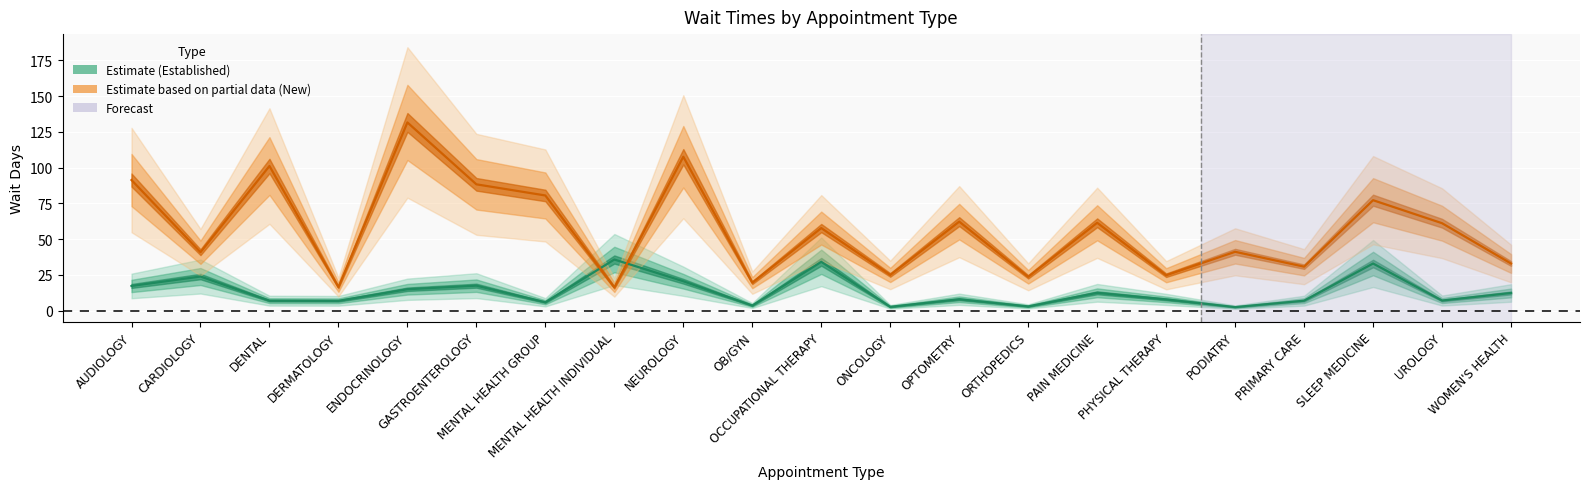

The value of NewPatients at PRIMARY CARE is 30.7. True or false?

True